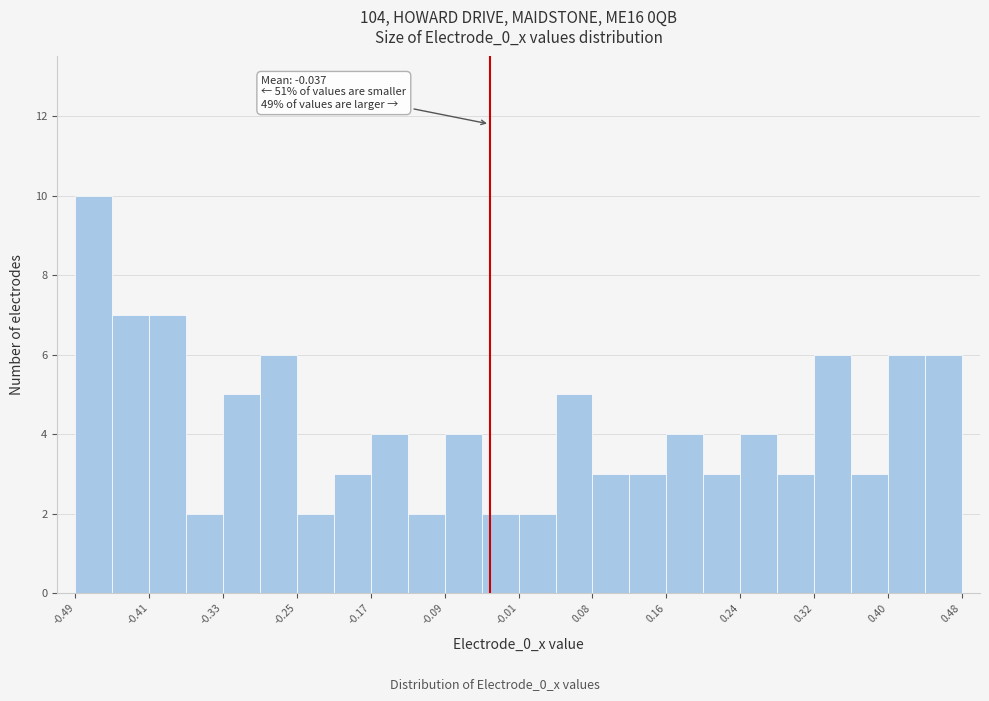

Over which range of the x-axis is the bar tallest?

-0.49 to -0.45